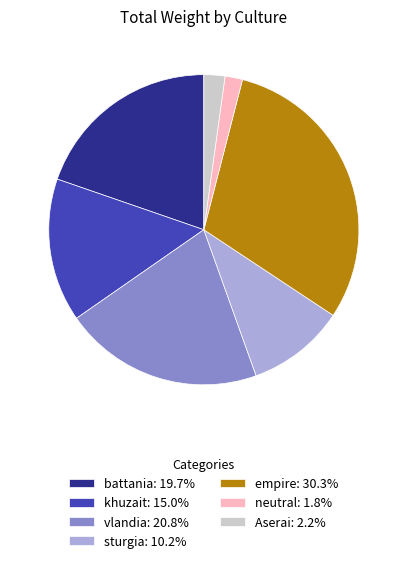

Is sturgia: 10.2% the majority of the pie?

No